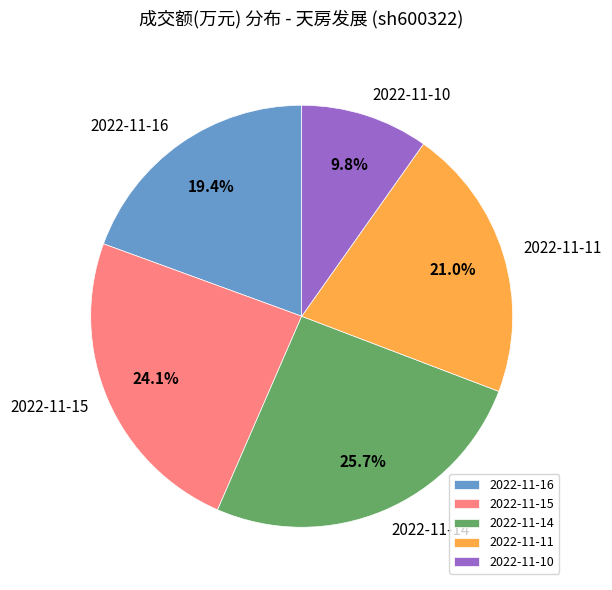

What is the ratio of the value at 2022-11-16 to the value at 2022-11-11?

0.9